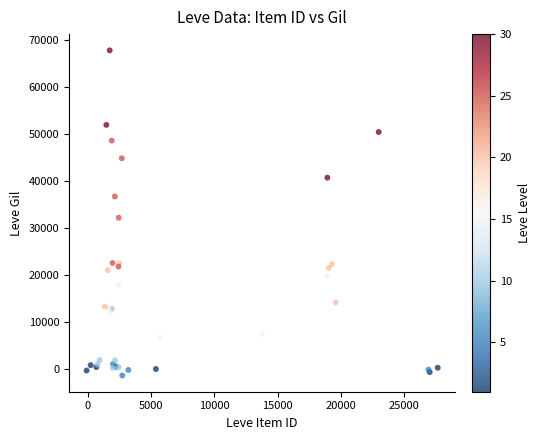

What Y value in the scatter plot is closest to 33219?

32206.8